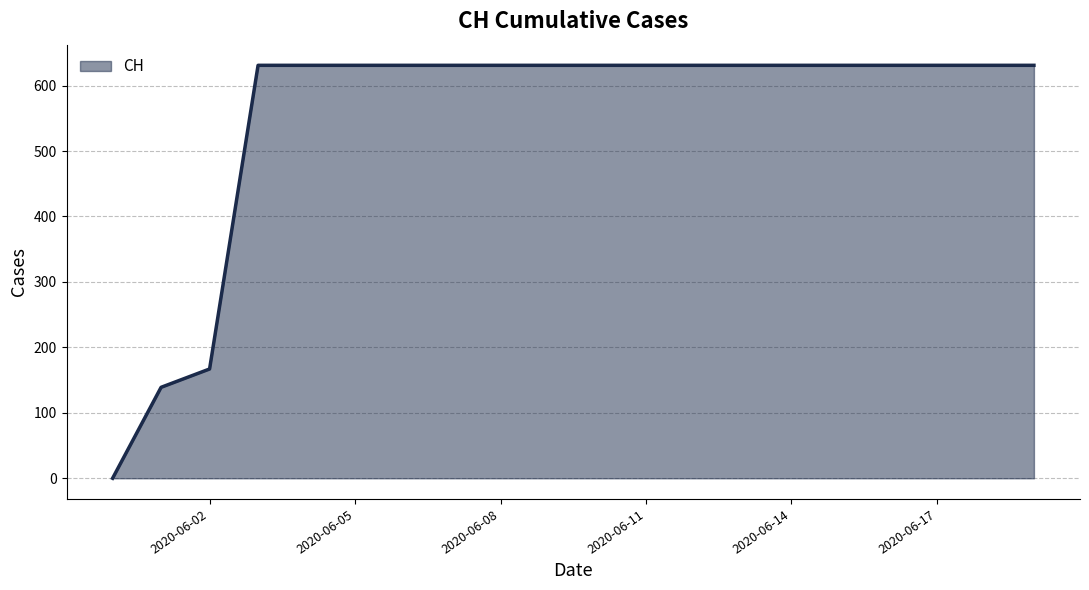

What is the difference between the maximum and minimum values?

631